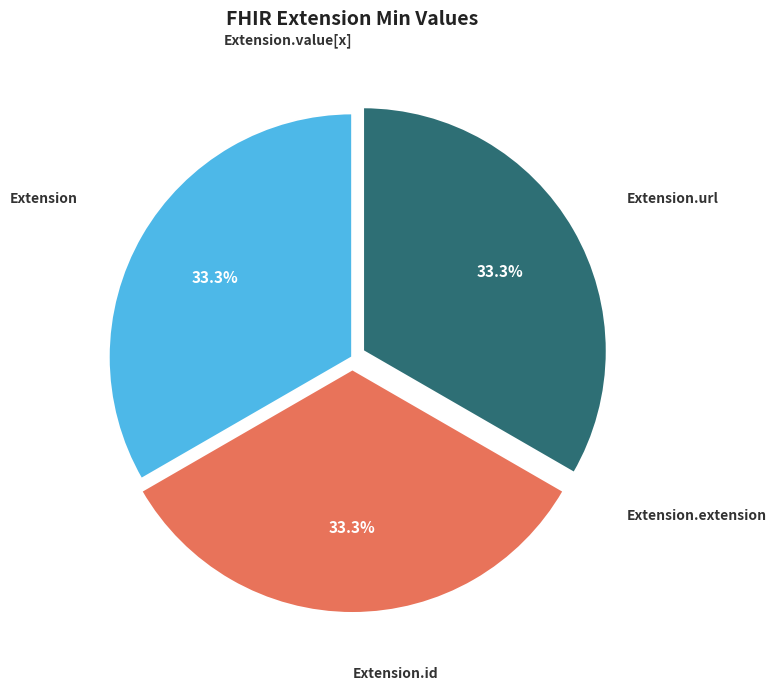

How much of the chart is everything except Extension?

66.7%